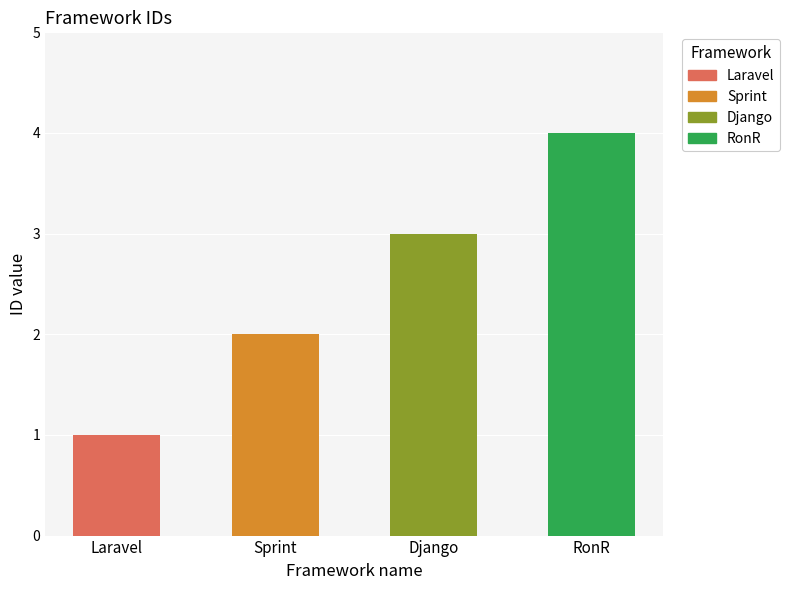

What is the difference between the maximum and minimum values?

3